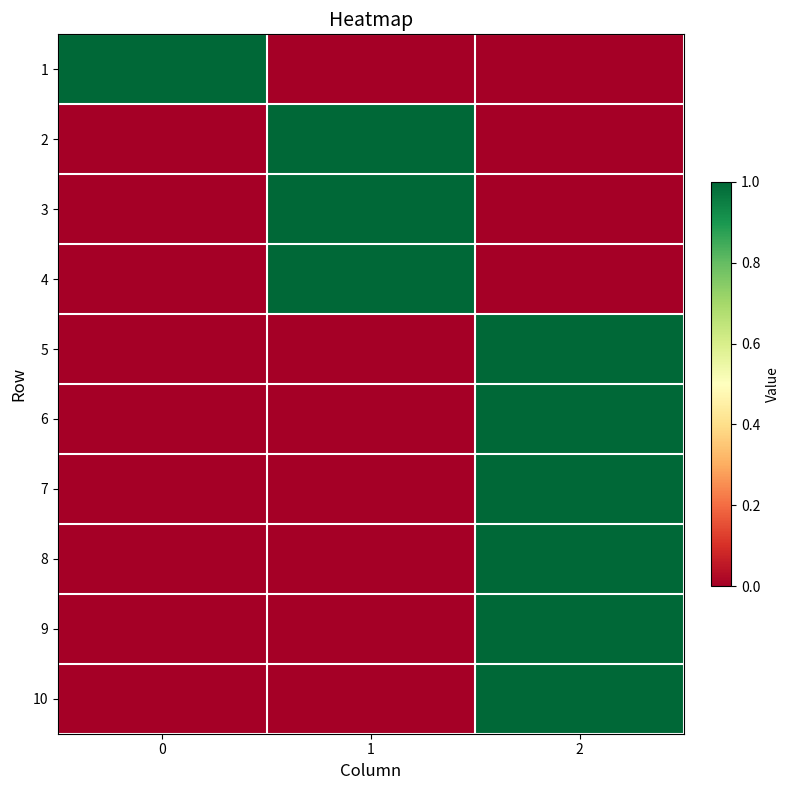

Reading right to left, extract all data points from this chart.

1: 2=0	1=0	0=1
2: 2=0	1=1	0=0
3: 2=0	1=1	0=0
4: 2=0	1=1	0=0
5: 2=1	1=0	0=0
6: 2=1	1=0	0=0
7: 2=1	1=0	0=0
8: 2=1	1=0	0=0
9: 2=1	1=0	0=0
10: 2=1	1=0	0=0